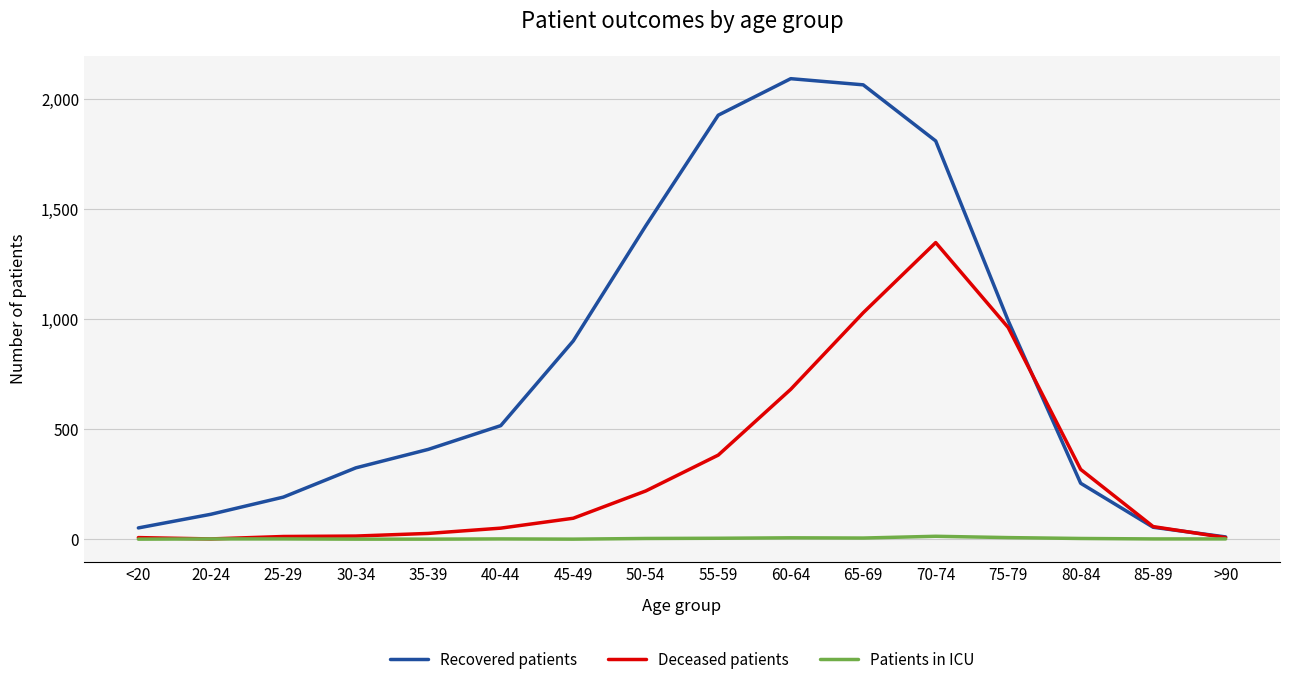

List the series in order of their overall mean, lowest first.

Patients in ICU, Deceased patients, Recovered patients